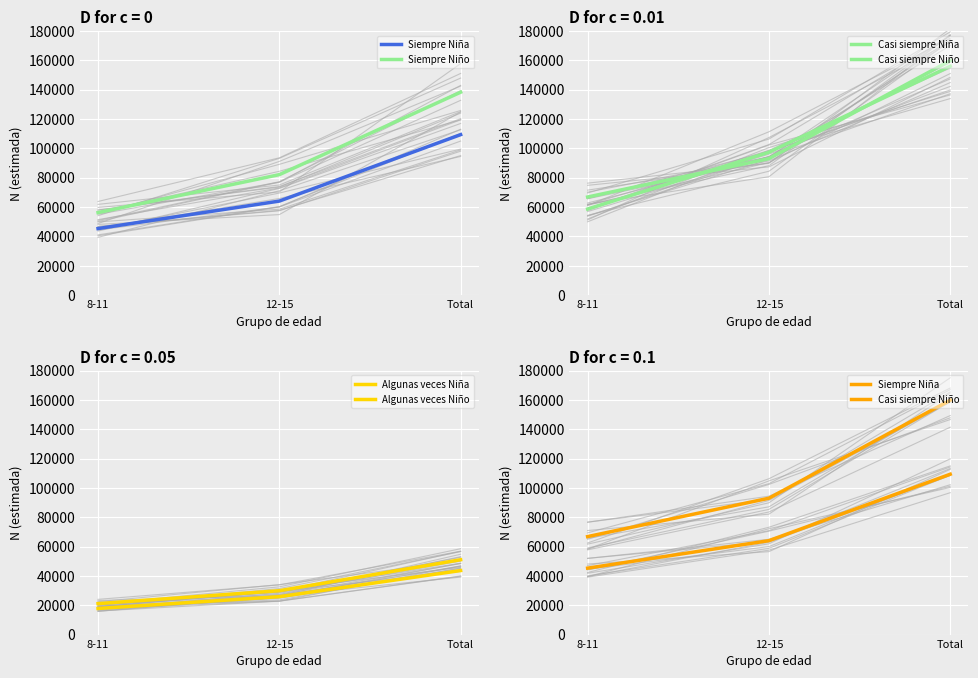

What is the difference between the highest and lowest values at 8-11?

49005